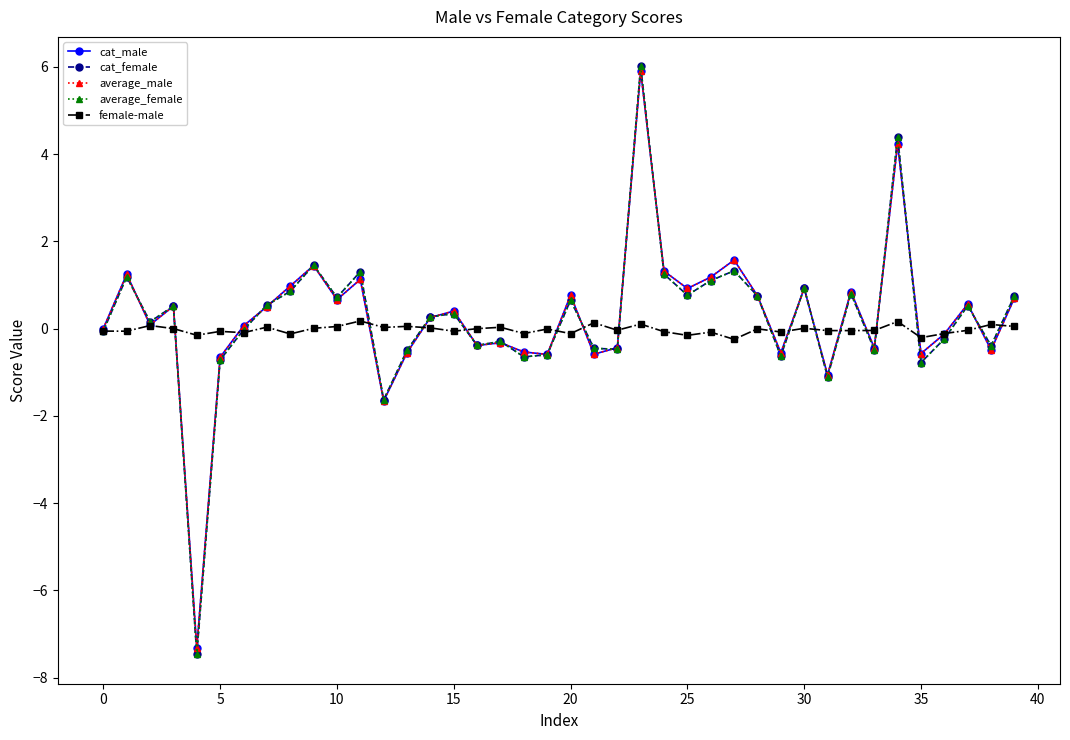

What is the minimum value shown in the chart?

-7.5